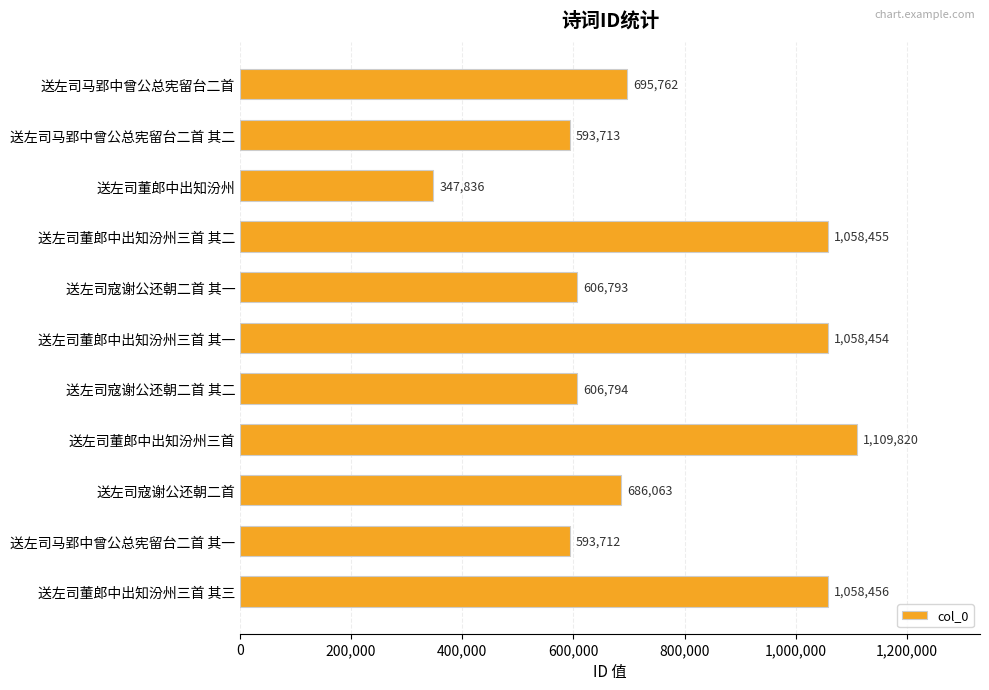

Reading top to bottom, transcribe all the data shown in this chart.

送左司马郢中曾公总宪留台二首=695762	送左司马郢中曾公总宪留台二首 其二=593713	送左司董郎中出知汾州=347836	送左司董郎中出知汾州三首 其二=1058455	送左司寇谢公还朝二首 其一=606793	送左司董郎中出知汾州三首 其一=1058454	送左司寇谢公还朝二首 其二=606794	送左司董郎中出知汾州三首=1109820	送左司寇谢公还朝二首=686063	送左司马郢中曾公总宪留台二首 其一=593712	送左司董郎中出知汾州三首 其三=1058456